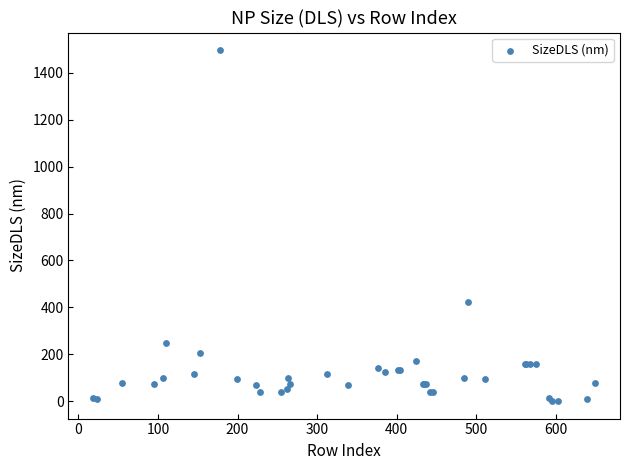

What Y value in the scatter plot is closest to 748?

421.8